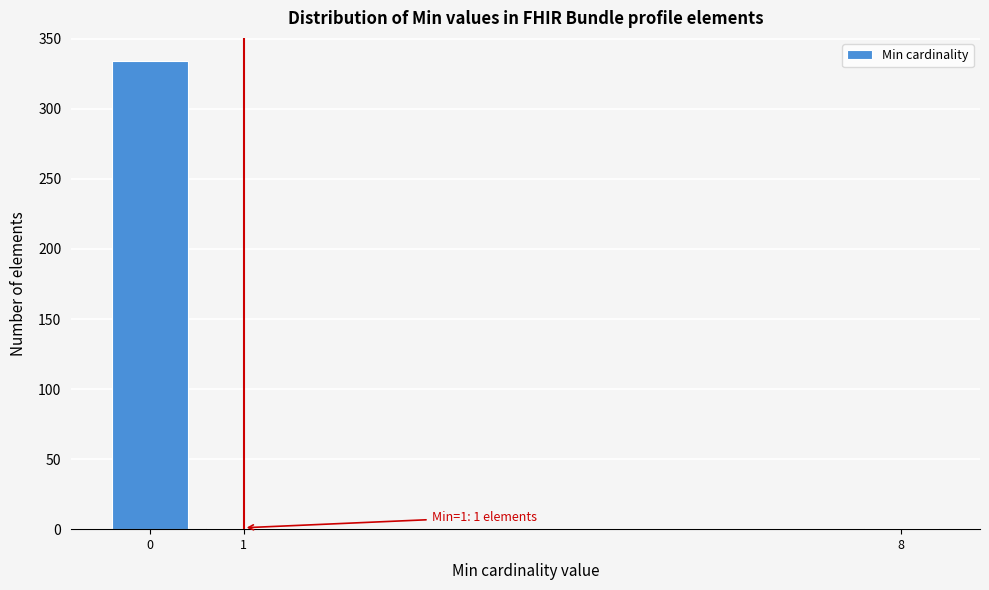

Over which range of the x-axis is the bar tallest?

-0.5 to 0.5